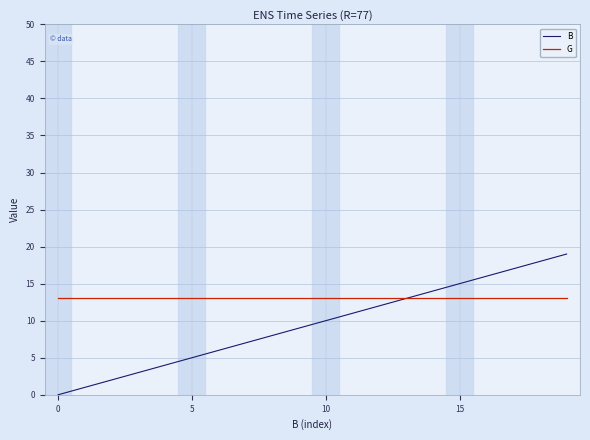

Count the number of categories in the chart.

20